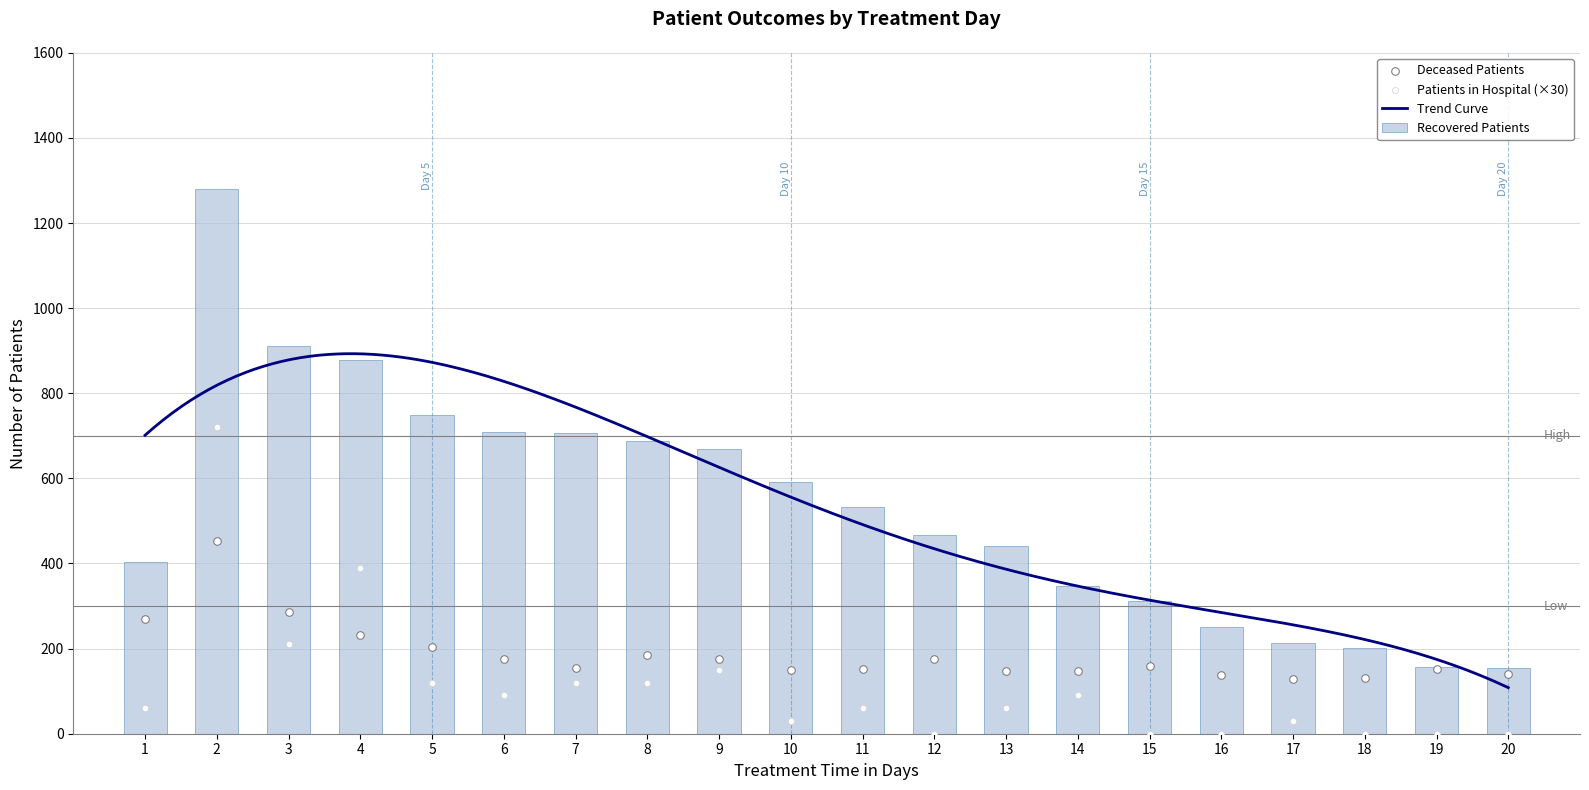

Which series has the widest spread of Y values?

recovered_patients